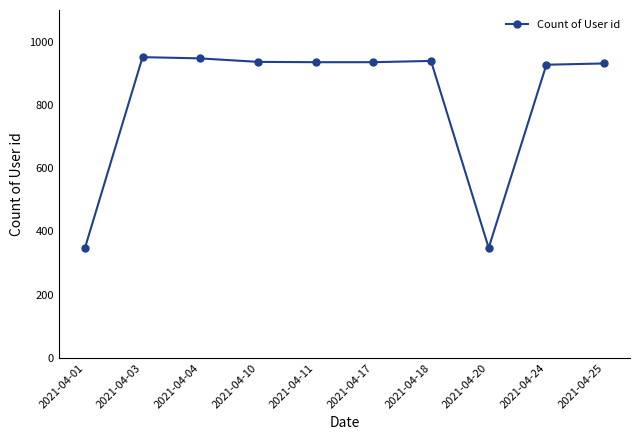

The value at 2021-04-01 is 555. True or false?

False